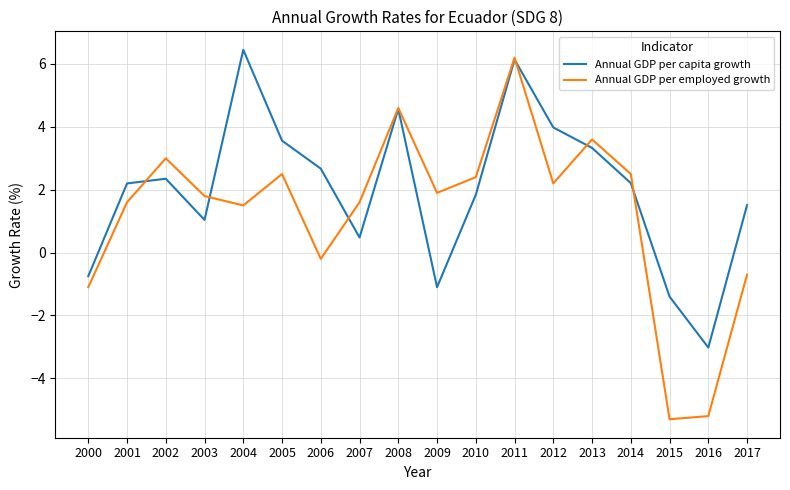

What is the minimum value for Annual GDP per employed growth?

-5.3